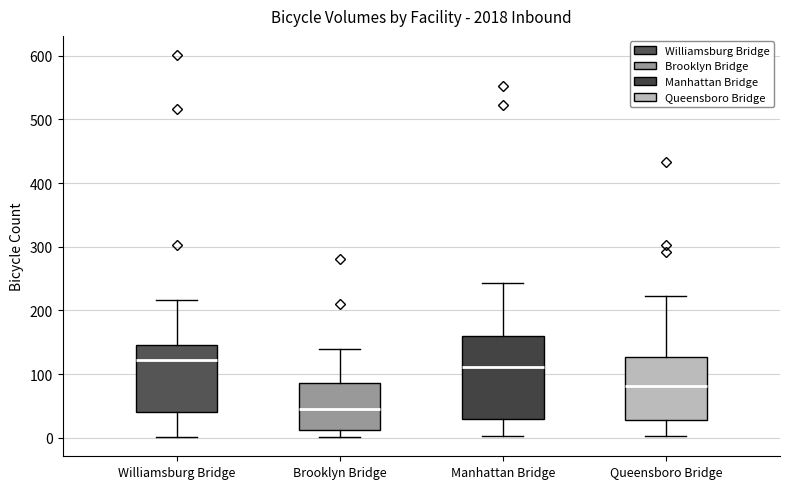

Where does the lower whisker of the box for Manhattan Bridge end on the y-axis? The values are not printed on the chart, so give them approximately, as read against the axis.

0